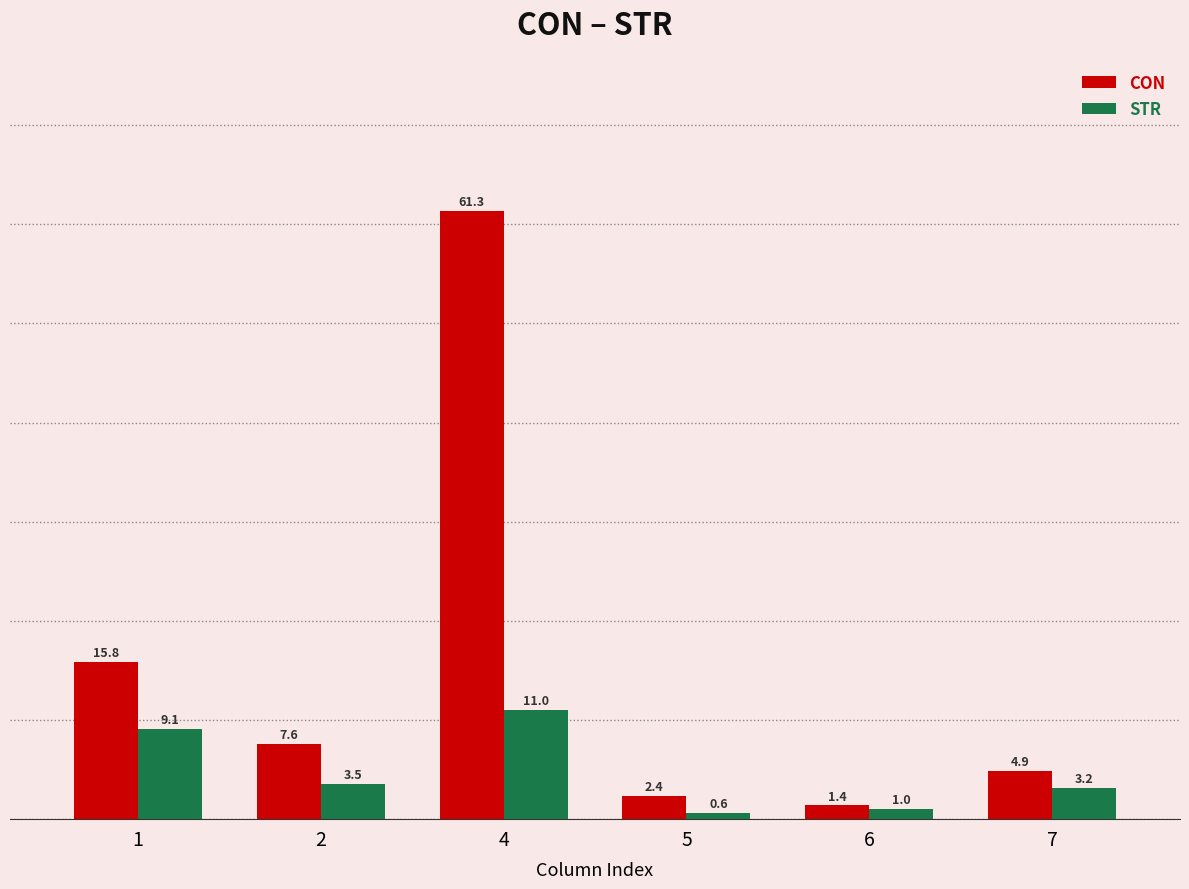

What is the sum of all STR values?

28.5